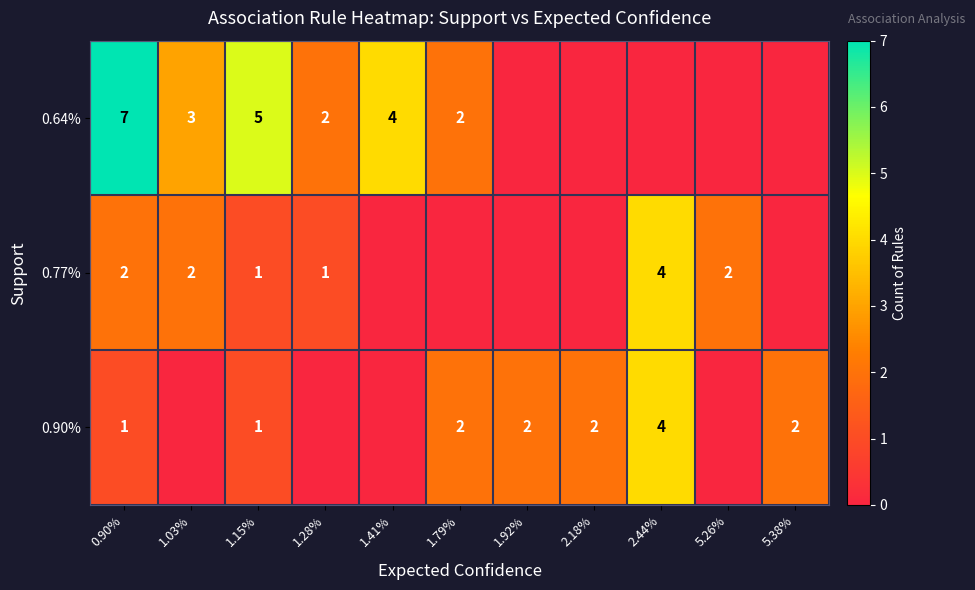

The value of 0.90% at 1.92% is 1. True or false?

False